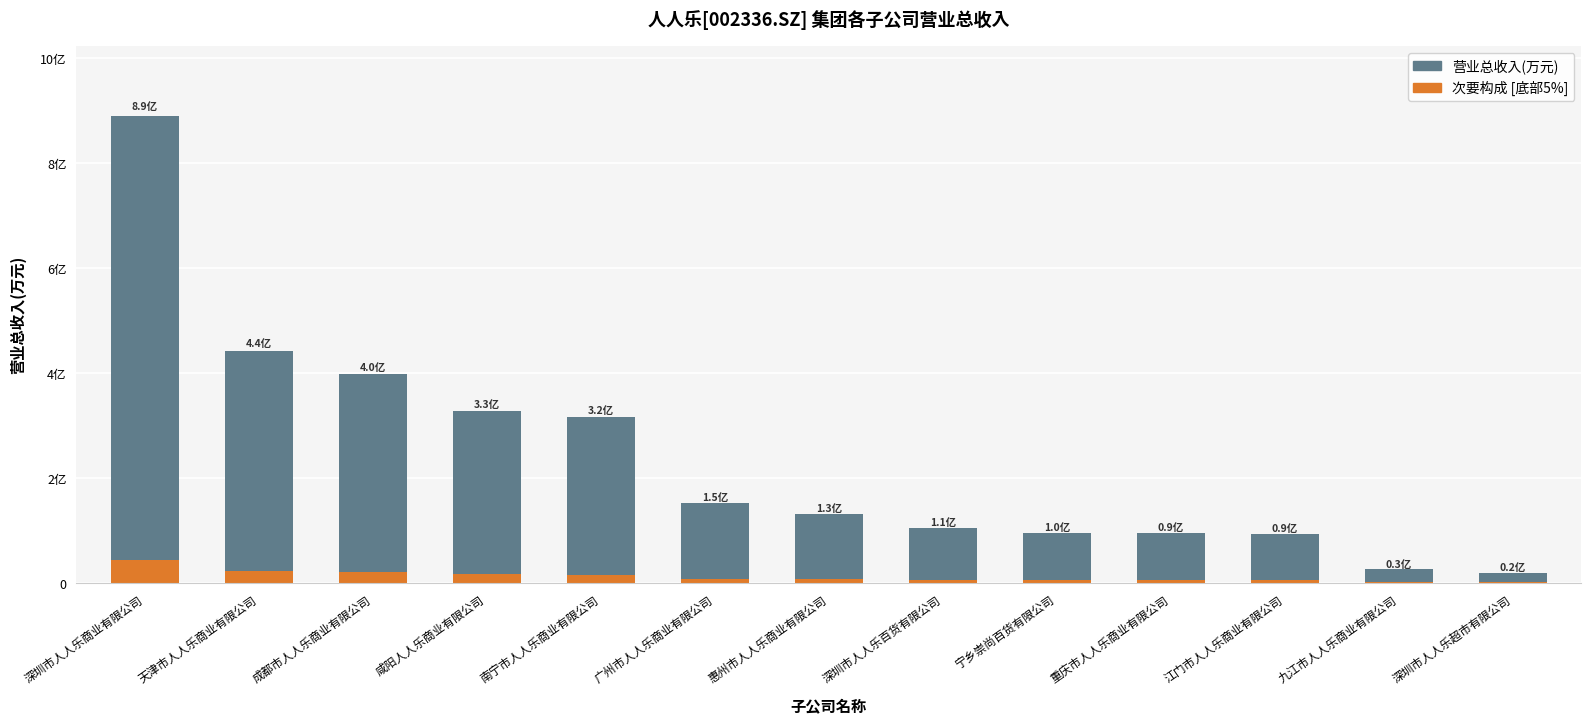

What is the difference between the 次要构成 [底部5%] values at 成都市人人乐商业有限公司 and 九江市人人乐商业有限公司?

1858.6